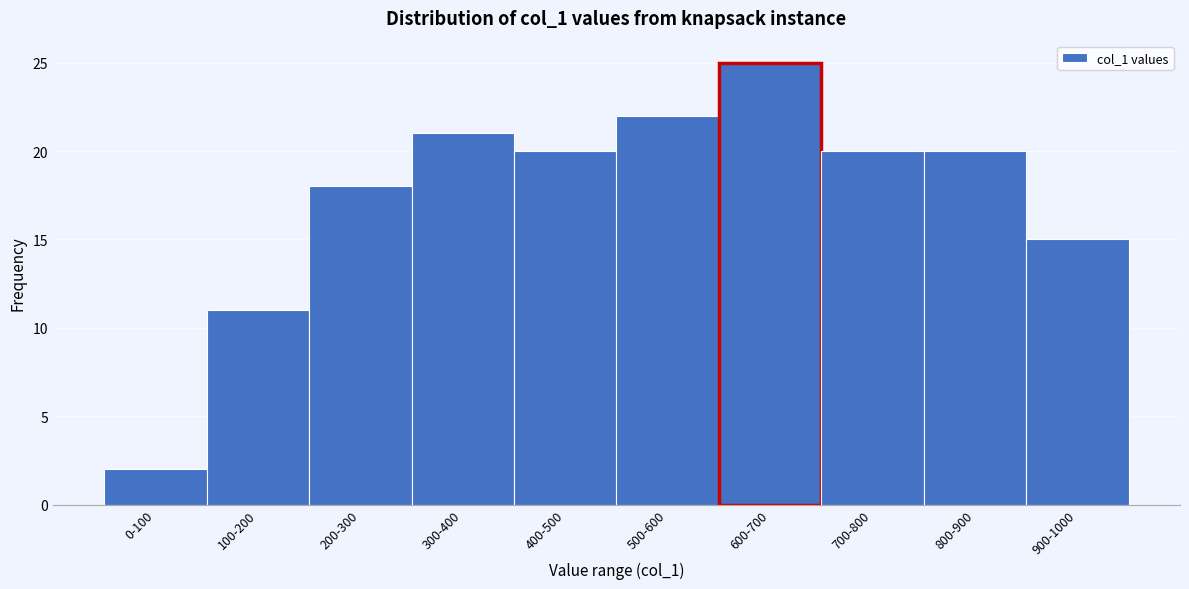

Reading left to right, what are all the values shown in this chart?

2	11	18	21	20	22	25	20	20	15